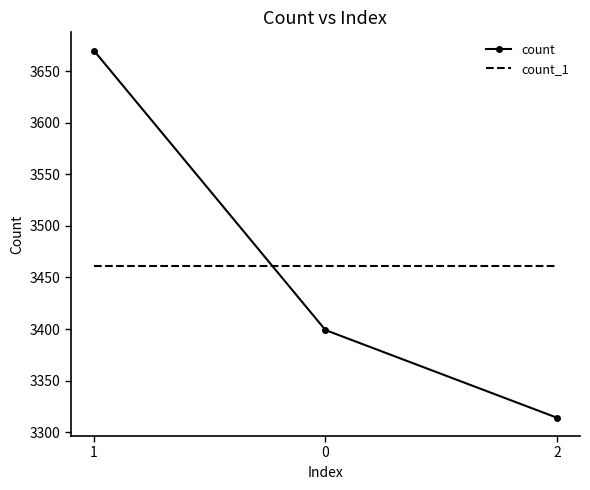

What are all the series names shown in the legend?

count, count_1